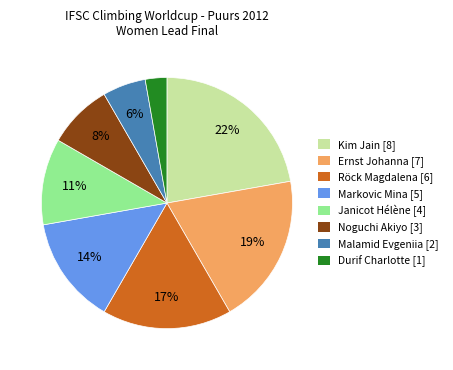

Is there any slice that represents more than half of the pie?

No